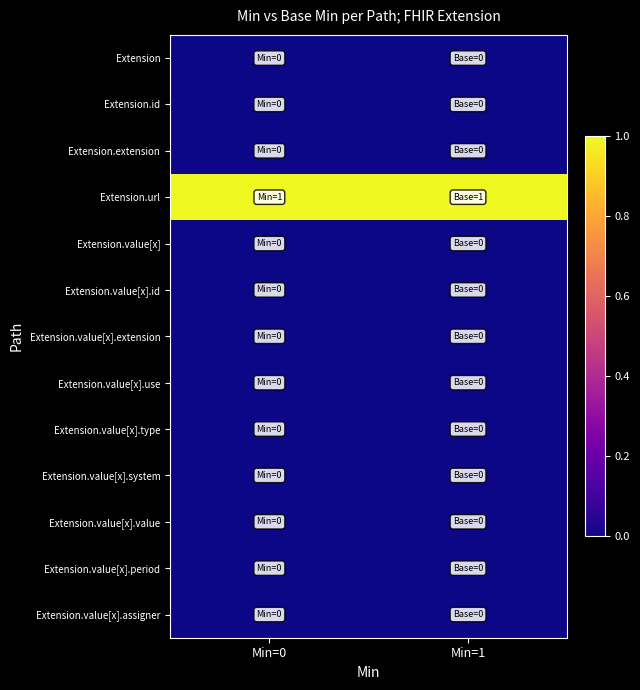

The Extension.value[x].system series shows 0 at Min=0. True or false?

True